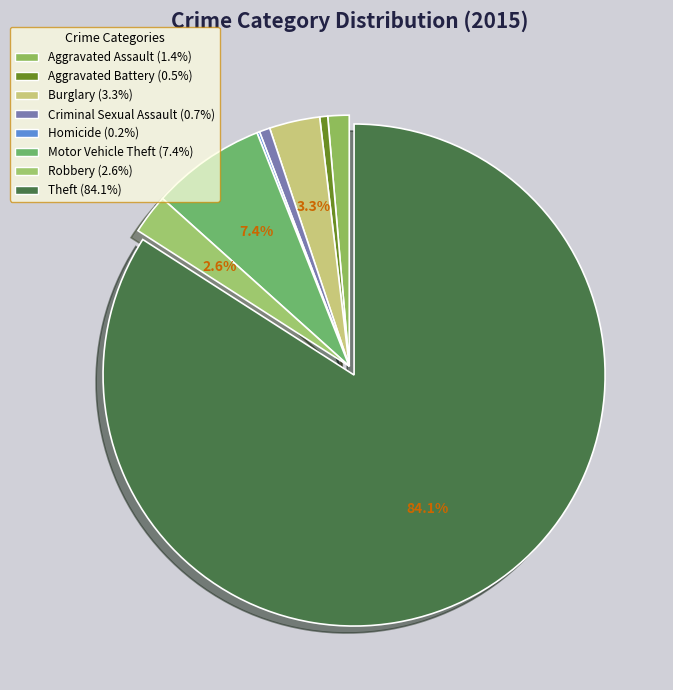

Which has a higher value, Motor Vehicle Theft or Criminal Sexual Assault?

Motor Vehicle Theft